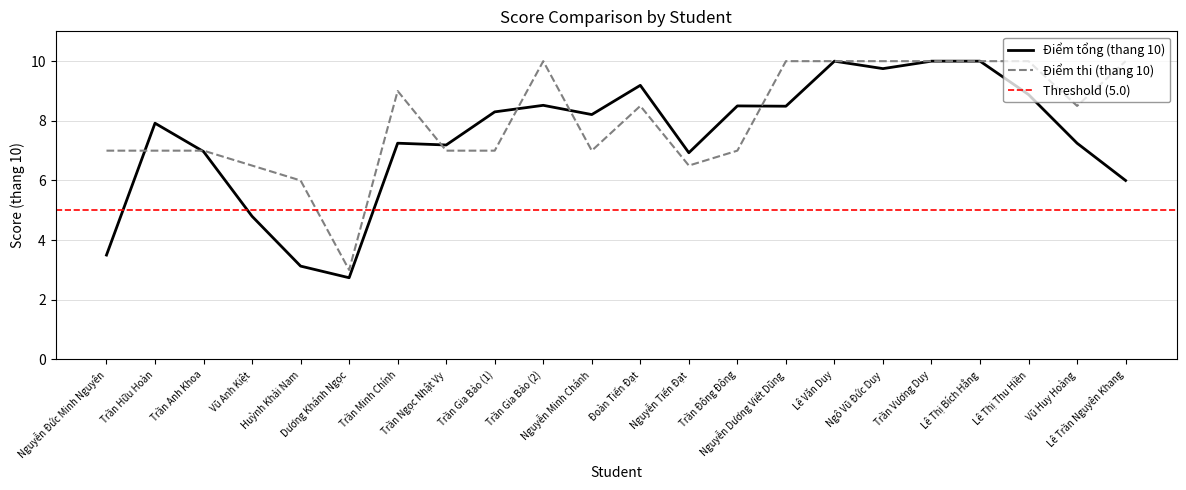

Which series changed the most between Nguyễn Tiến Đạt and Vũ Huy Hoàng?

Điểm thi (thang 10)